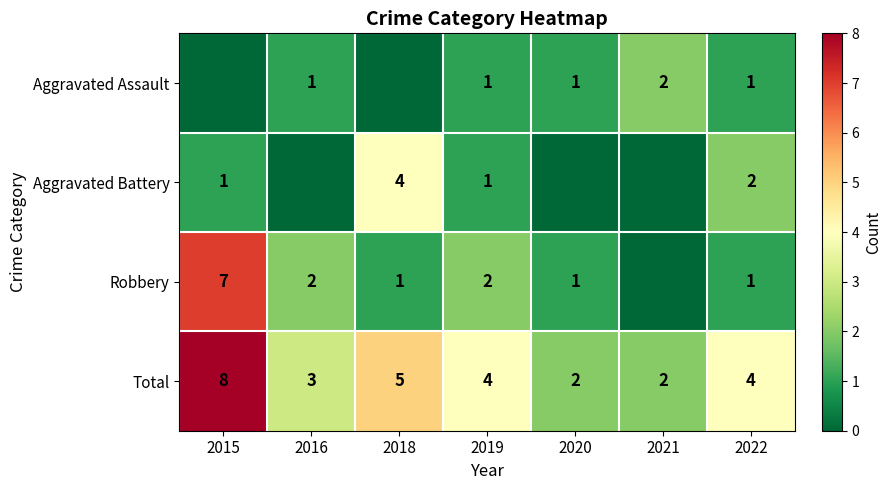

Is it true that Robbery equals 0 at 2020?

False